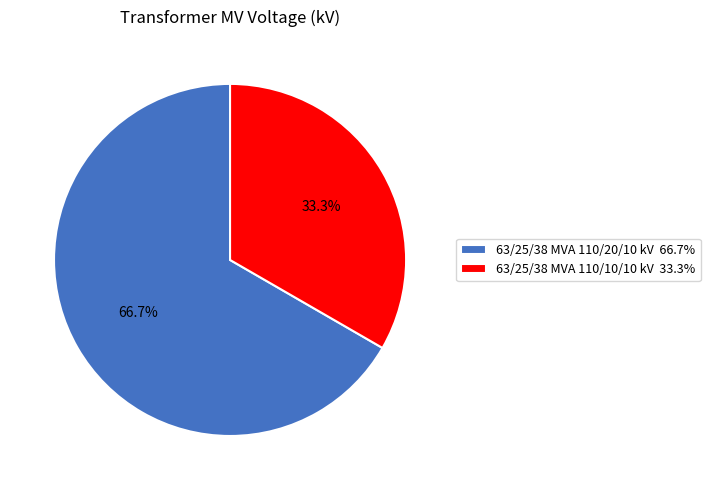

Is it true that 63/25/38 MVA 110/20/10 kV is 67% of the pie?

True